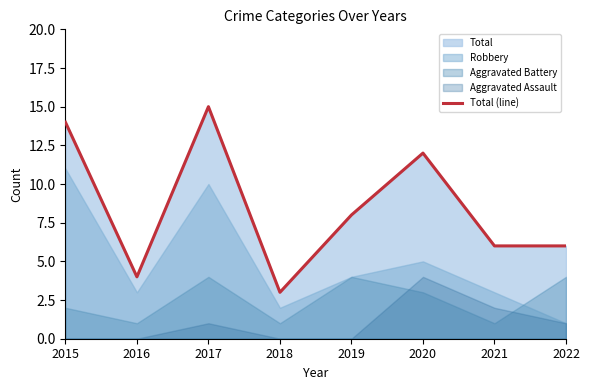

Is it true that the value at 2018 is 3?

True